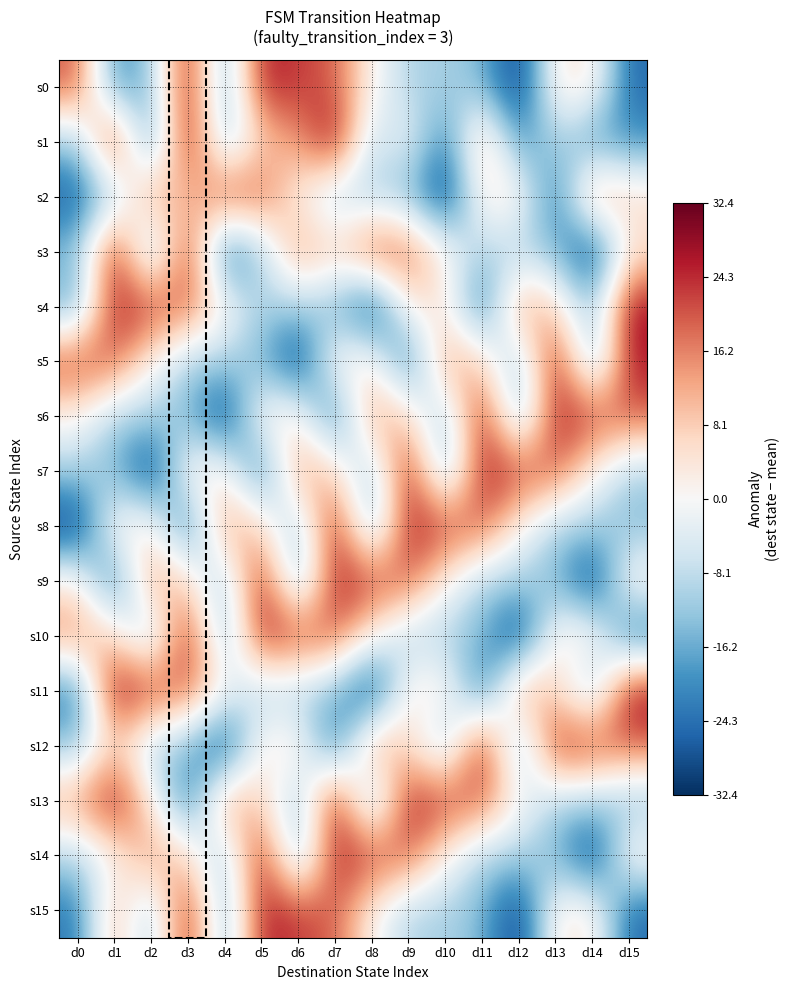

Which has a higher value, d7 or d15?

d7